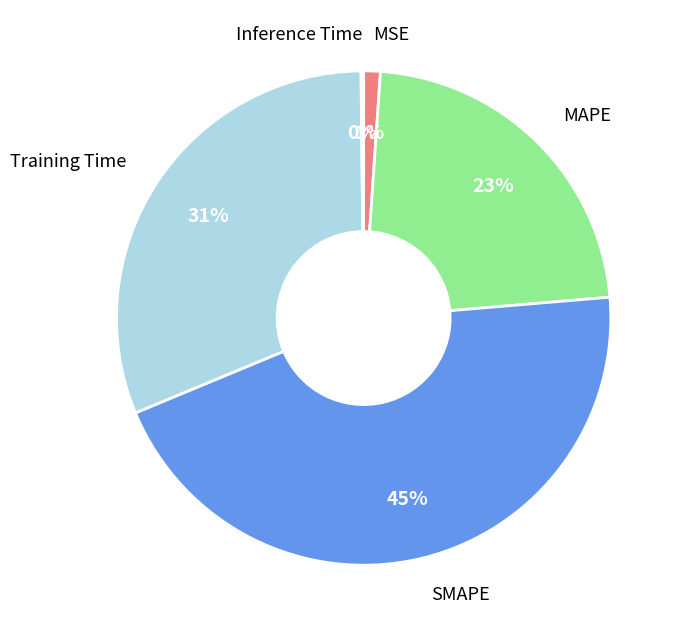

To the nearest percent, what is the average slice percentage?

20%